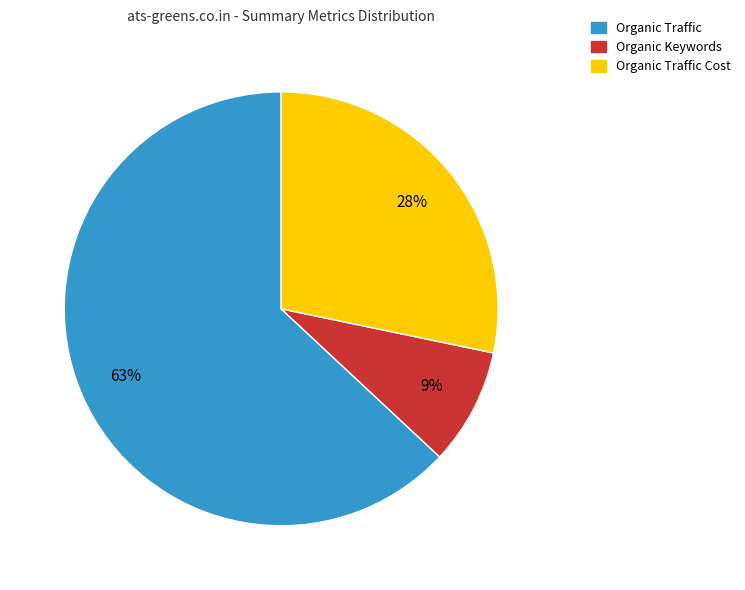

How many slices are in this pie chart?

3